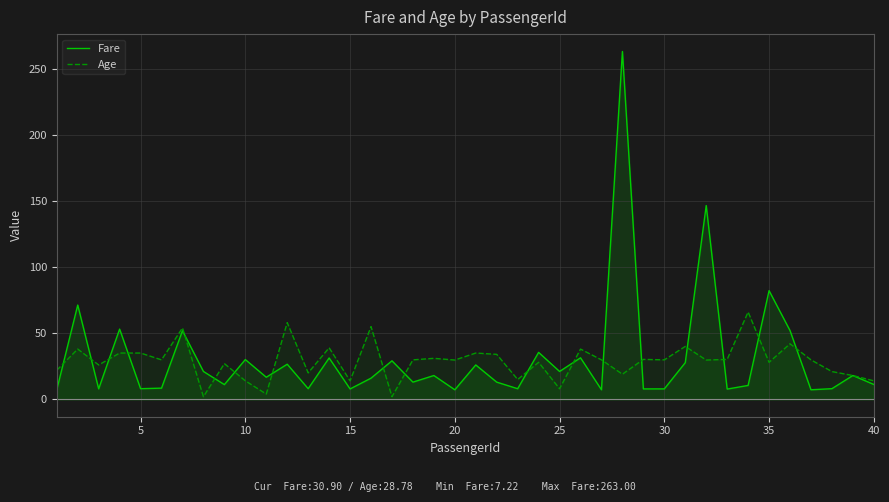

What is the maximum value for Age?

66.0